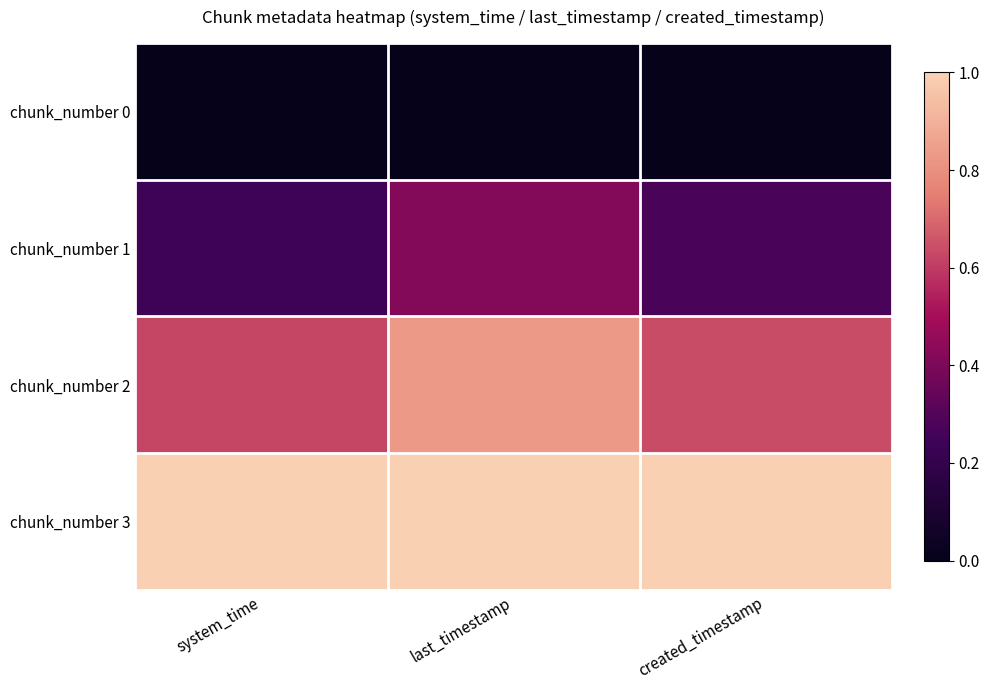

At which category is the sum across all series the highest?

last_timestamp